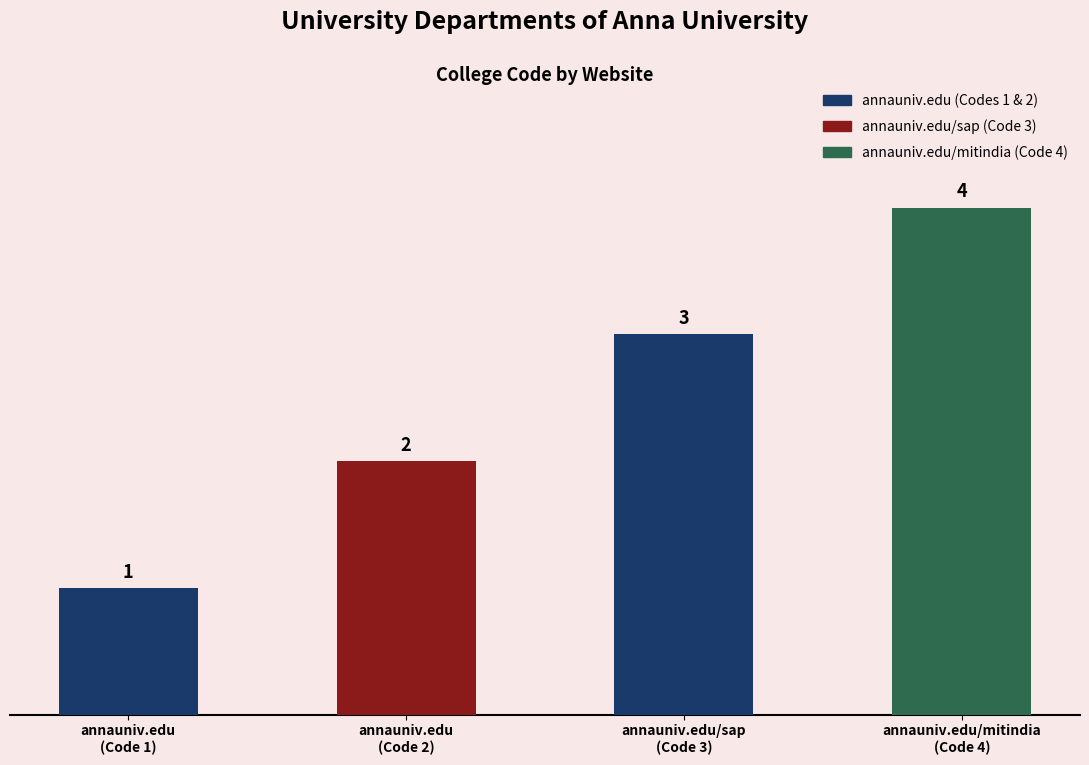

What is the change in value from annauniv.edu/sap
(Code 3) to annauniv.edu/mitindia
(Code 4)?

+1